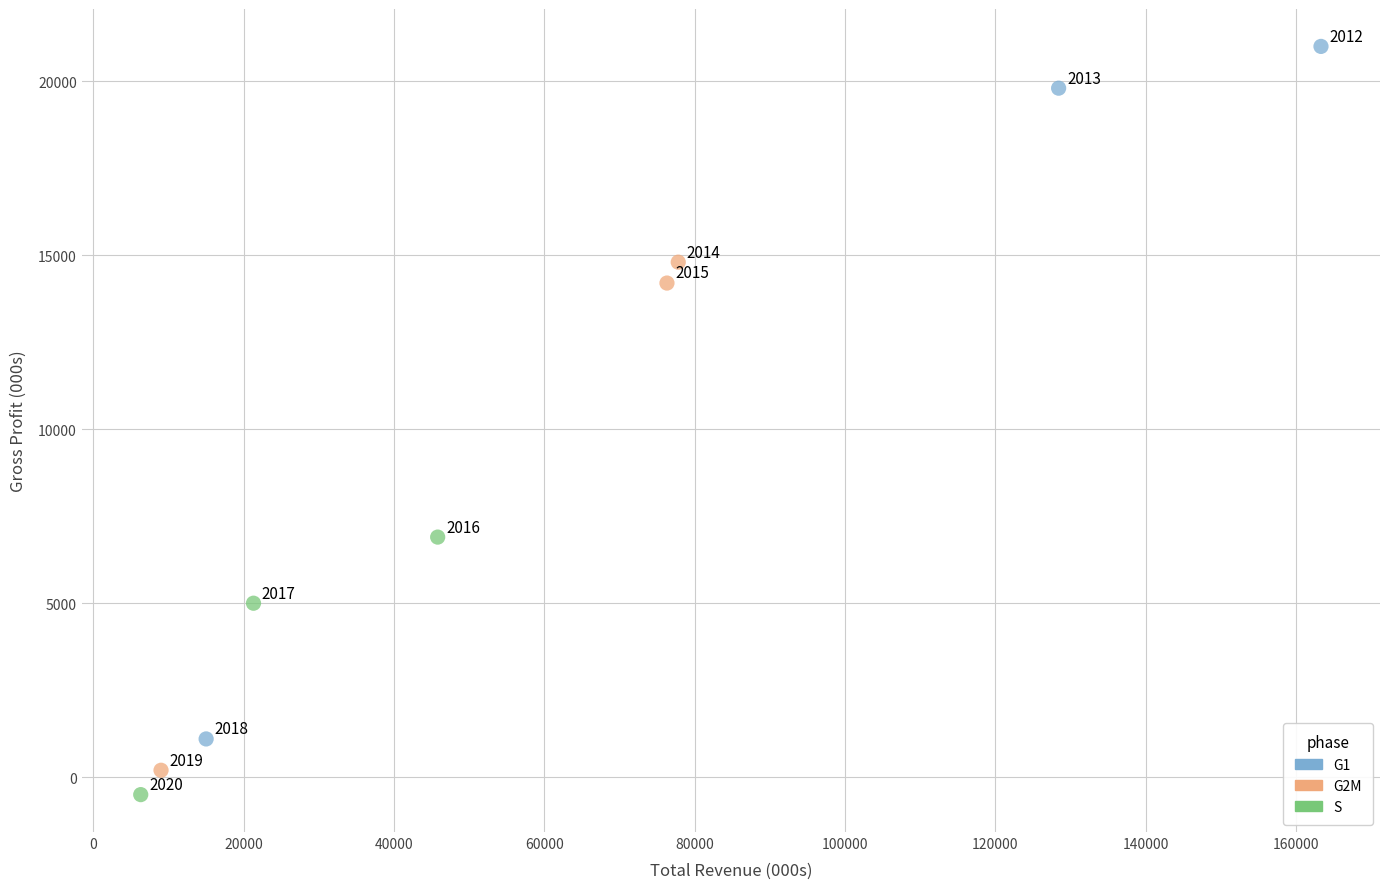

Which series has the widest spread of Y values?

G1